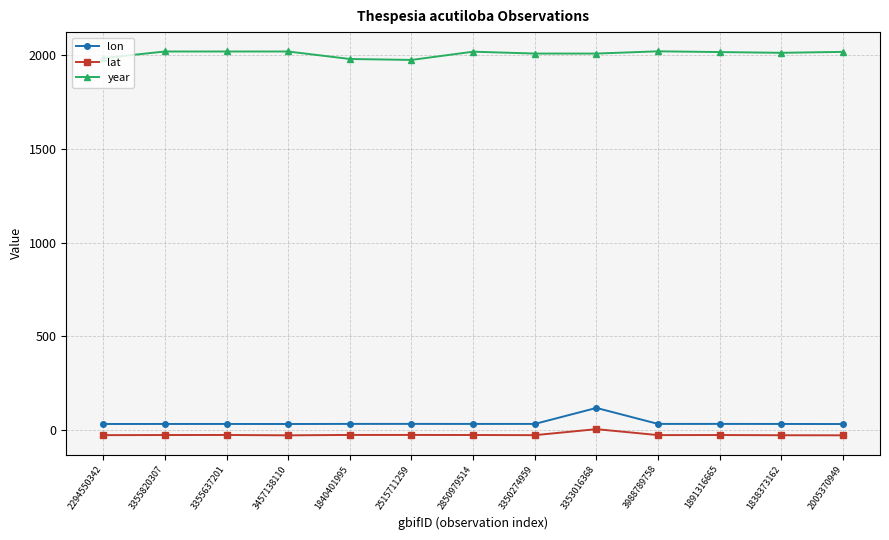

Rank the series at 1838373162 from highest to lowest value.

year, lon, lat